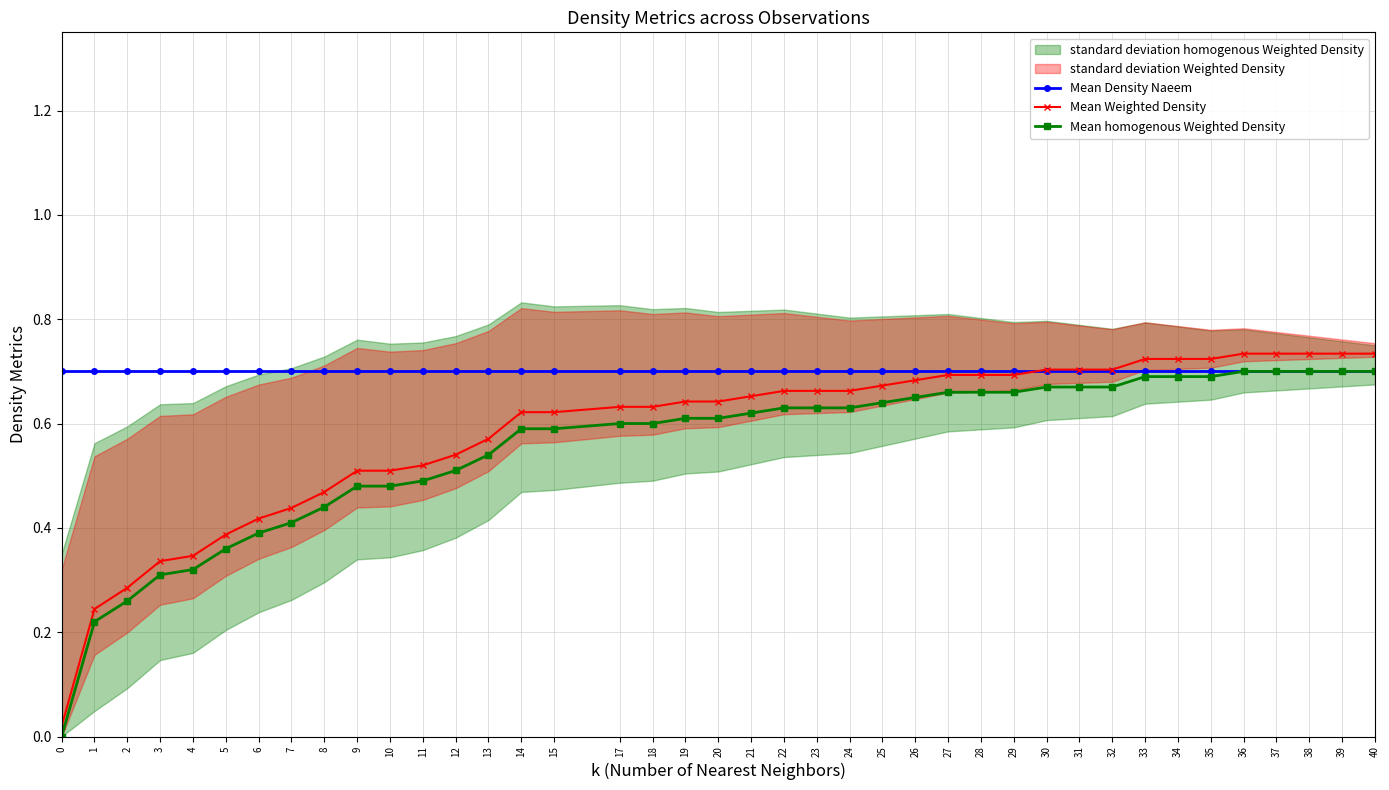

Reading left to right, what are all the values shown in this chart?

Mean Density Naeem: 0.7	0.7	0.7	0.7	0.7	0.7	0.7	0.7	0.7	0.7	0.7	0.7	0.7	0.7	0.7	0.7	0.7	0.7	0.7	0.7	0.7	0.7	0.7	0.7	0.7	0.7	0.7	0.7	0.7	0.7	0.7	0.7	0.7	0.7	0.7	0.7	0.7	0.7	0.7	0.7
Mean Weighted Density: 0.0	0.2	0.3	0.3	0.3	0.4	0.4	0.4	0.5	0.5	0.5	0.5	0.5	0.6	0.6	0.6	0.6	0.6	0.6	0.6	0.7	0.7	0.7	0.7	0.7	0.7	0.7	0.7	0.7	0.7	0.7	0.7	0.7	0.7	0.7	0.7	0.7	0.7	0.7	0.7
Mean homogenous Weighted Density: 0.0	0.2	0.3	0.3	0.3	0.4	0.4	0.4	0.4	0.5	0.5	0.5	0.5	0.5	0.6	0.6	0.6	0.6	0.6	0.6	0.6	0.6	0.6	0.6	0.6	0.7	0.7	0.7	0.7	0.7	0.7	0.7	0.7	0.7	0.7	0.7	0.7	0.7	0.7	0.7